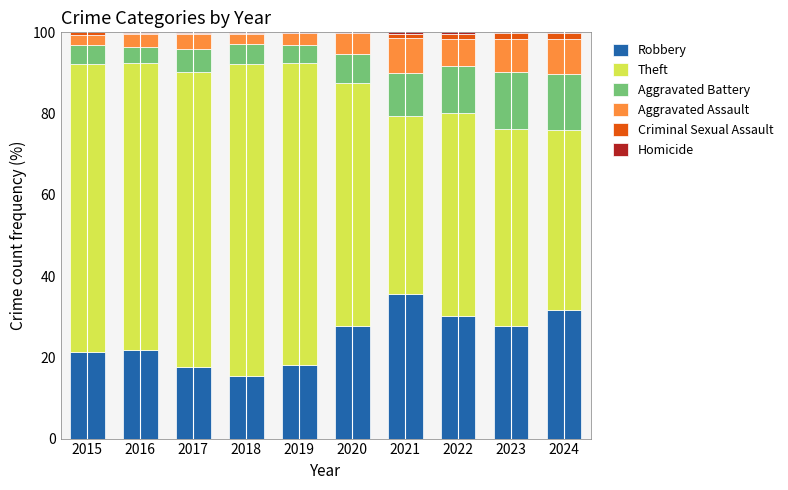

At which label does Robbery reach its peak?

2021